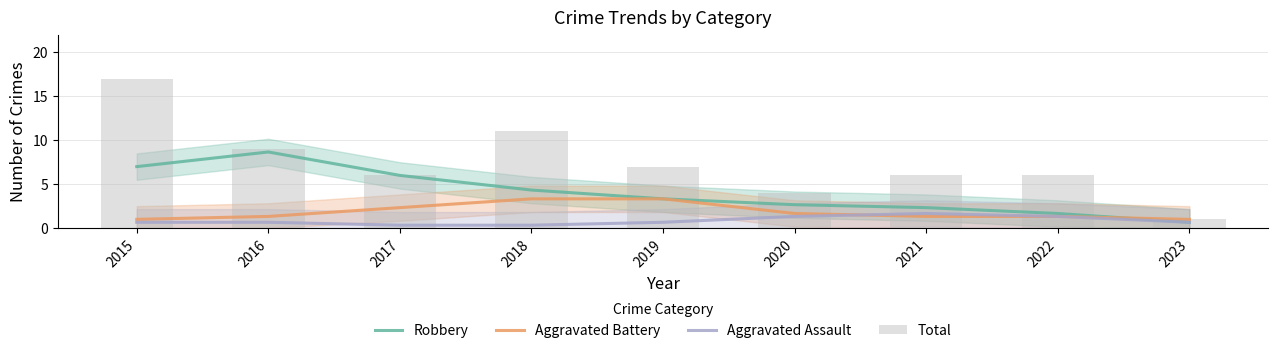

What is the sum of all Aggravated Battery values?

16.7